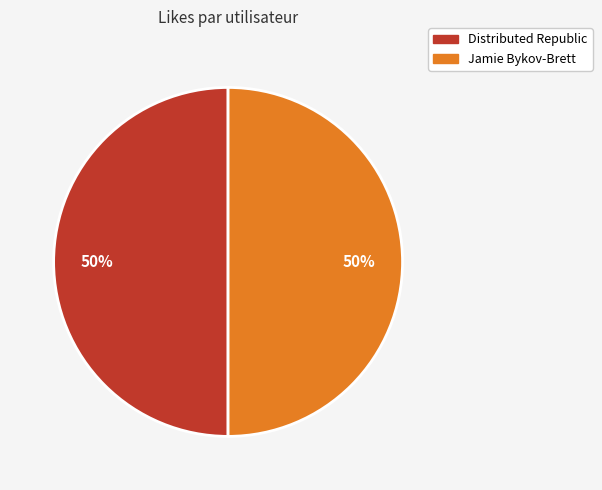

How many slices are in this pie chart?

2